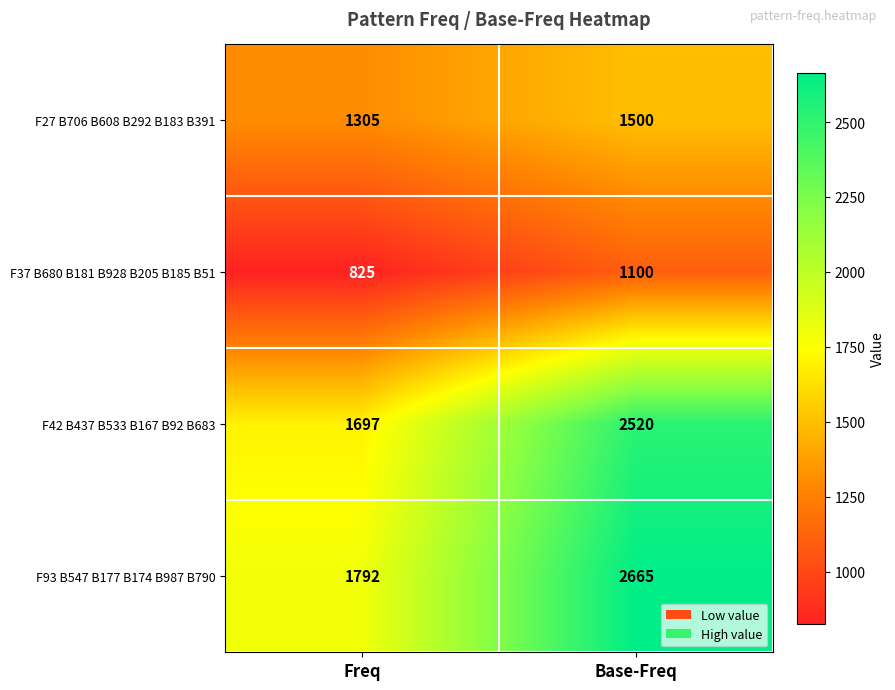

Count the number of data series in this chart.

4